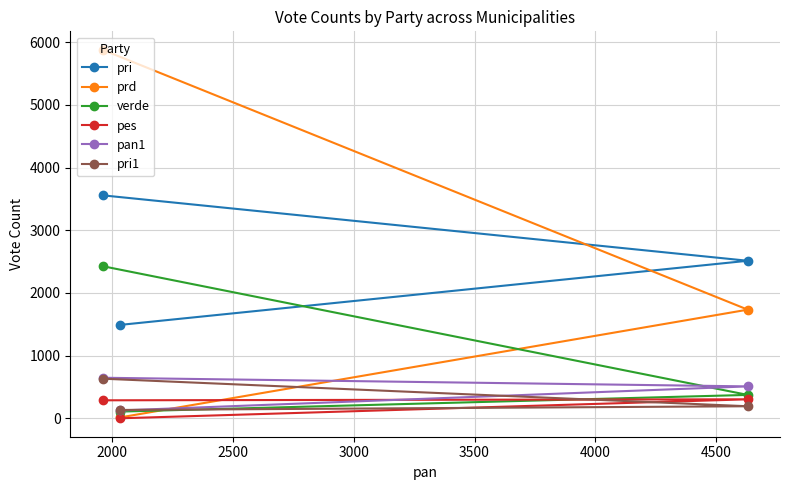

What is the average value of the prd series?

2542